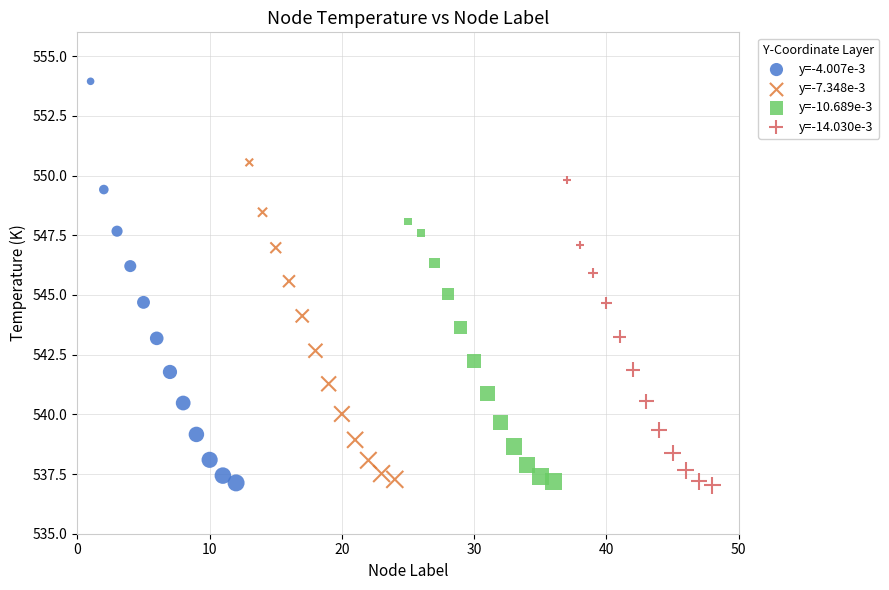

Which series has the largest Y range (max minus min)?

y=-4.007e-3